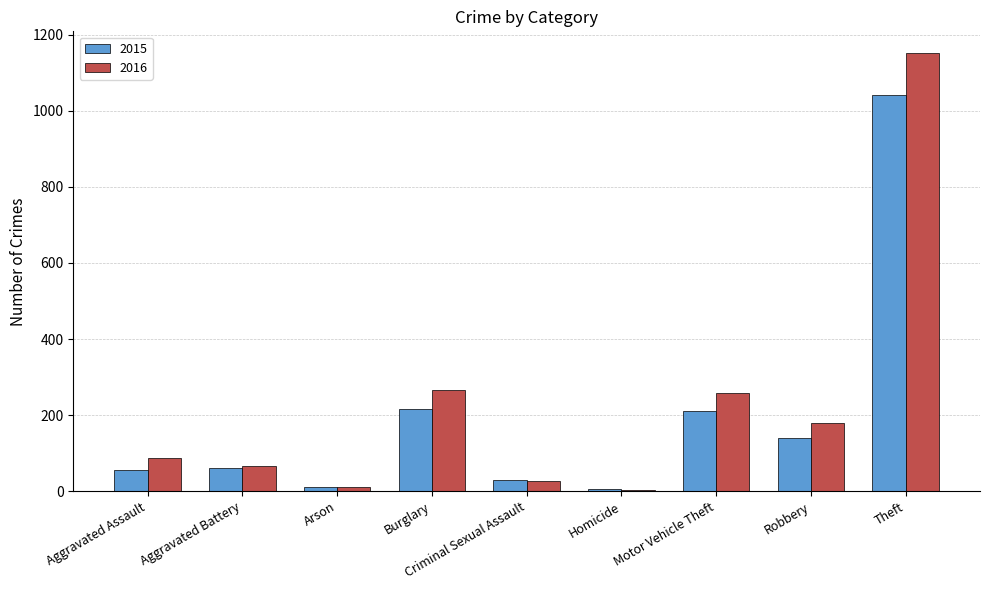

Is the value of 2016 at Burglary greater than the value of 2015 at Motor Vehicle Theft?

Yes